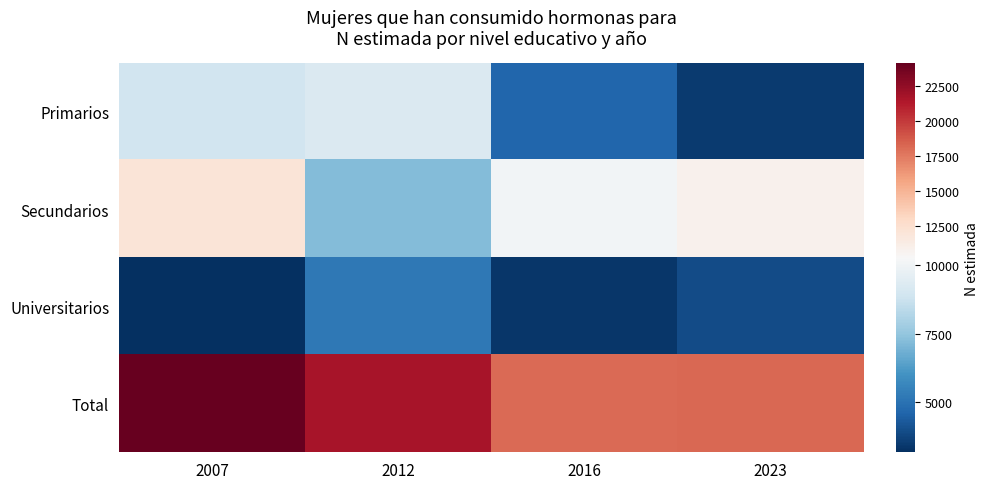

What is the maximum value shown in the chart?

24088